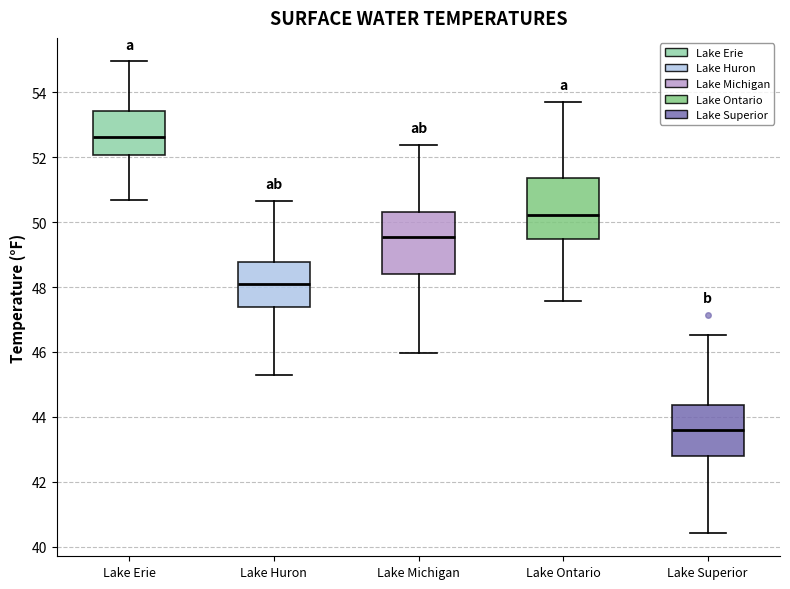

Reading left to right, read every box against the y-axis: the position of its median line, the range the box covers, and the ends of its whiskers. The values are not printed on the chart, so give them approximately, as read against the axis.

Lake Erie: median 52.6, box 52.0 to 53.4, whiskers 50.6 to 55.0
Lake Huron: median 48.0, box 47.4 to 48.8, whiskers 45.4 to 50.6
Lake Michigan: median 49.6, box 48.4 to 50.4, whiskers 46.0 to 52.4
Lake Ontario: median 50.2, box 49.4 to 51.4, whiskers 47.6 to 53.8
Lake Superior: median 43.6, box 42.8 to 44.4, whiskers 40.4 to 46.6